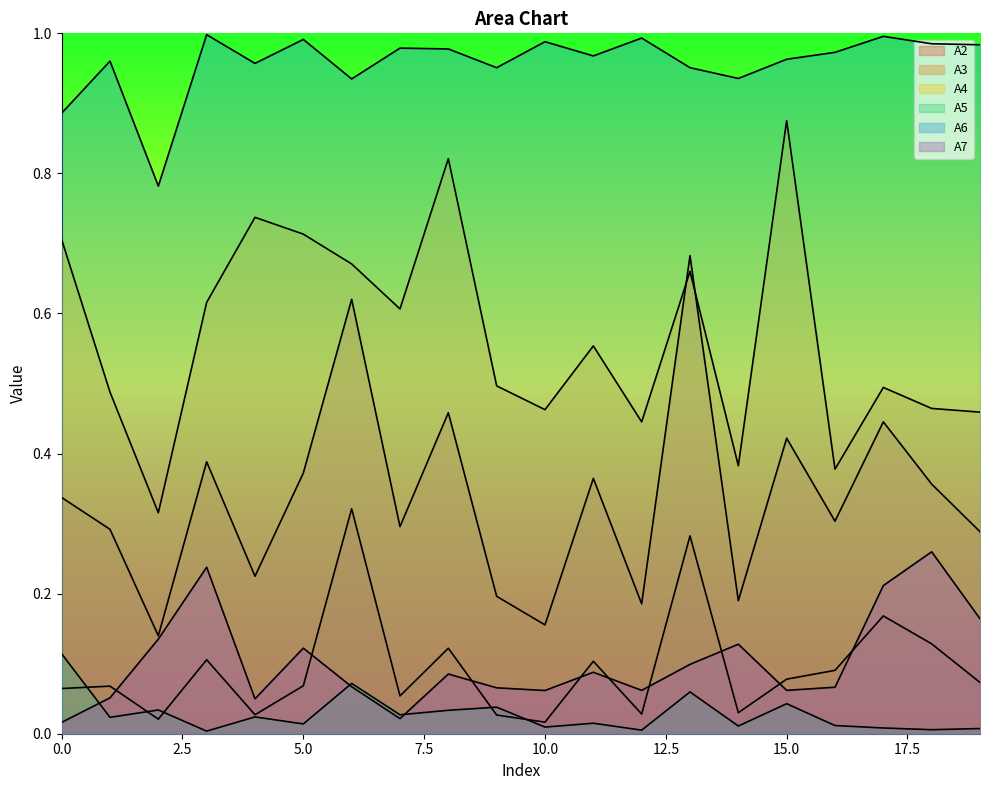

How many distinct data groups are displayed?

6